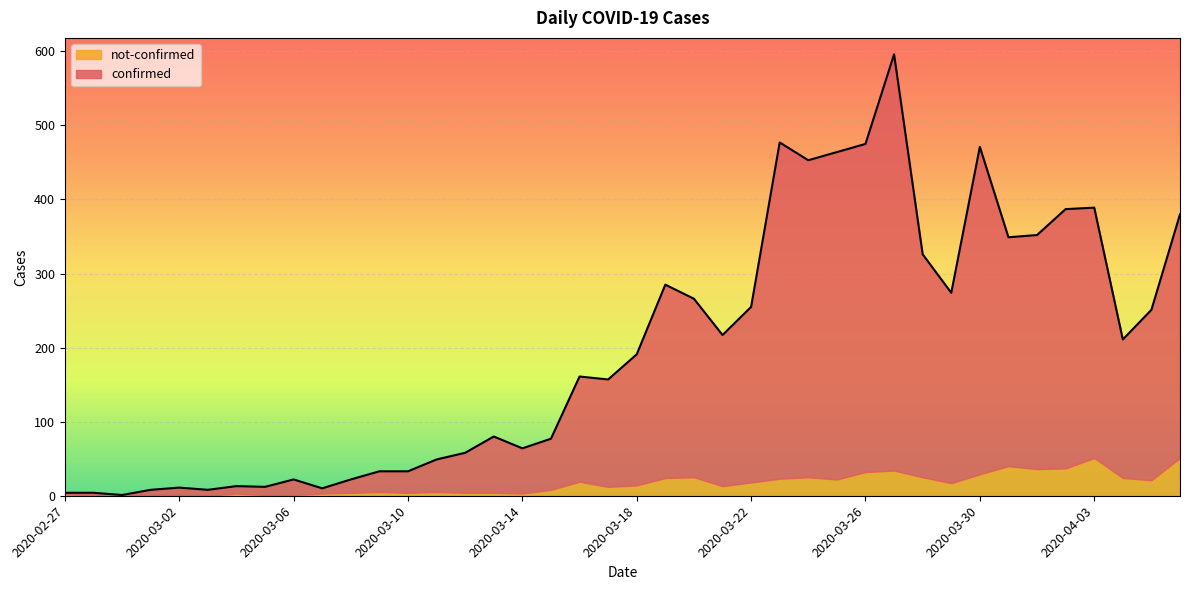

Reading left to right, transcribe all the data shown in this chart.

4	4	1	8	11	8	13	12	22	10	22	33	33	49	58	80	64	77	161	157	191	285	266	217	255	477	453	464	475	596	326	274	471	349	352	387	389	211	251	380